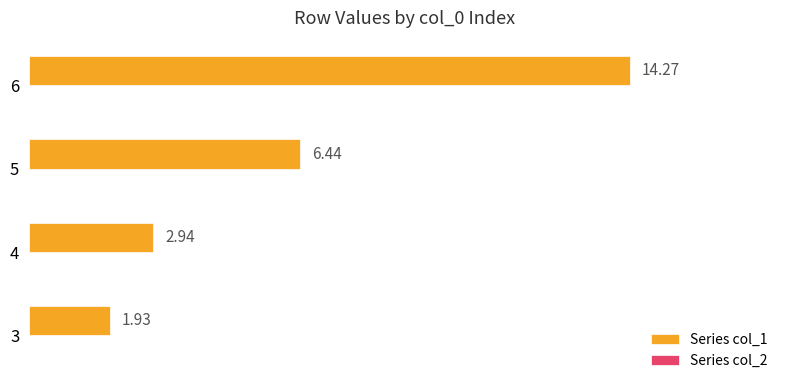

What is the difference between the maximum and minimum values?

12.3